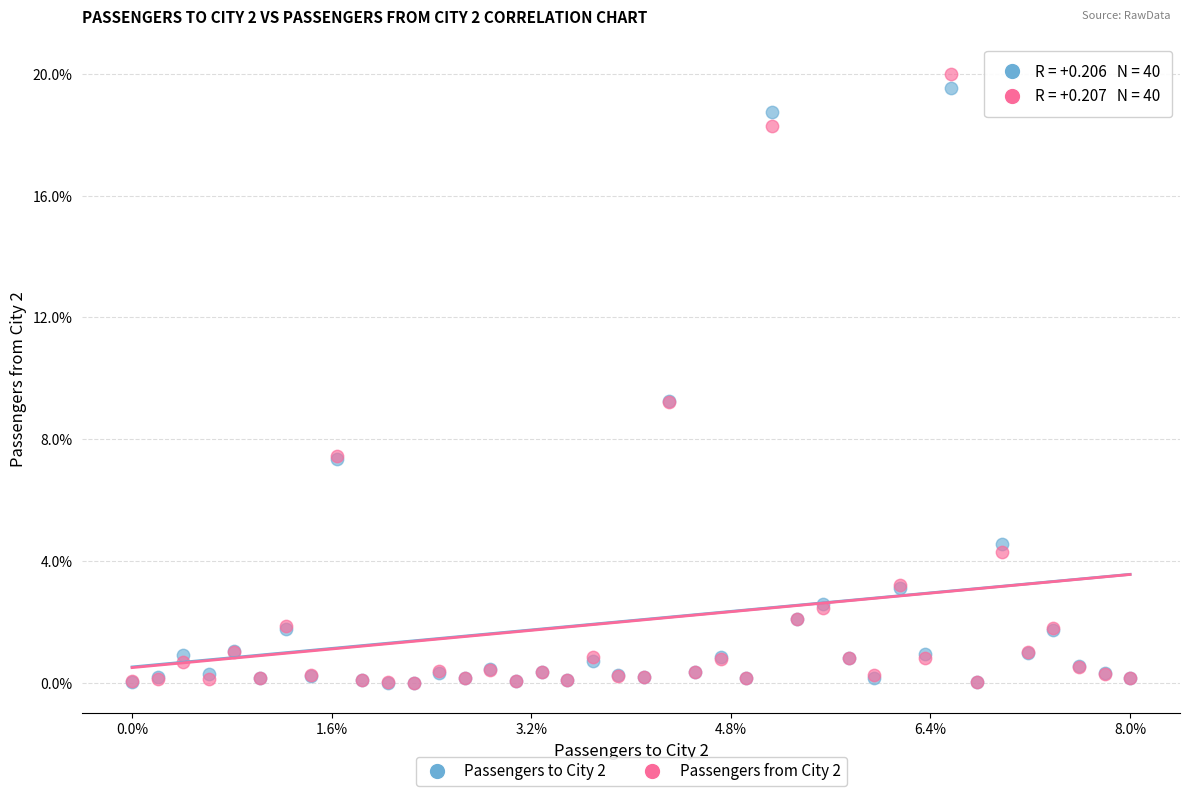

Which series has the widest spread of Y values?

Passengers from City 2